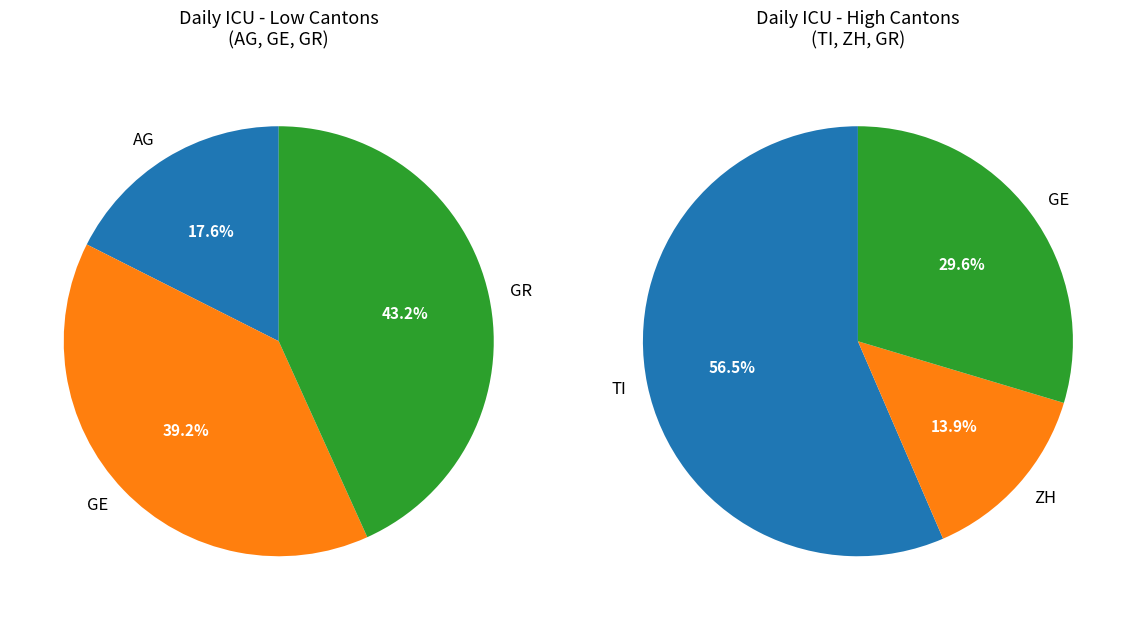

What percentage is NOT represented by 29?

92.3%